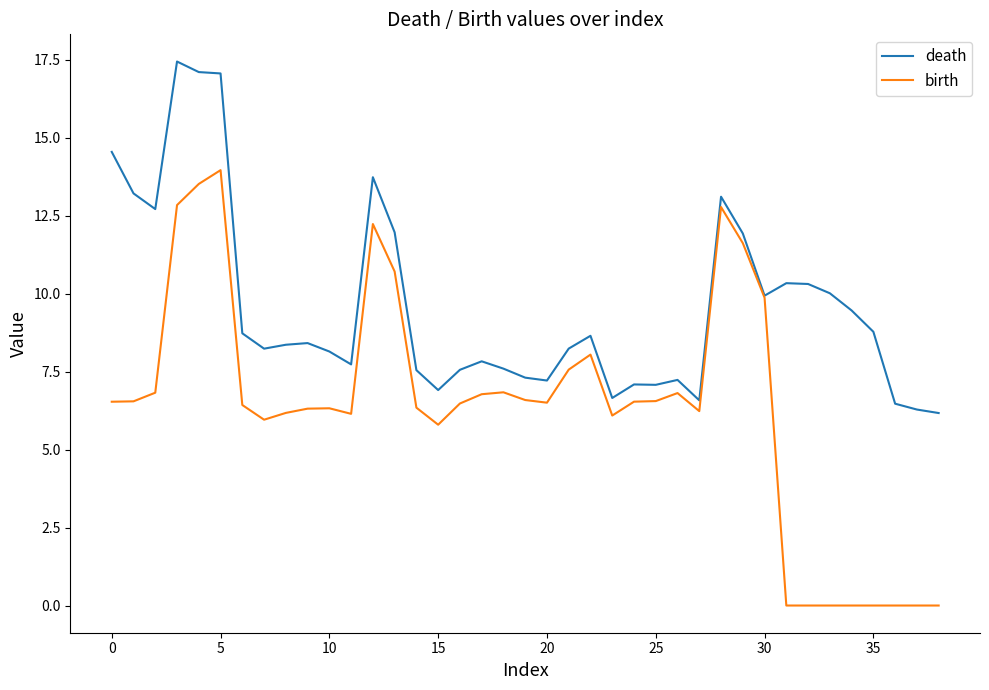

What are all the series names shown in the legend?

death, birth